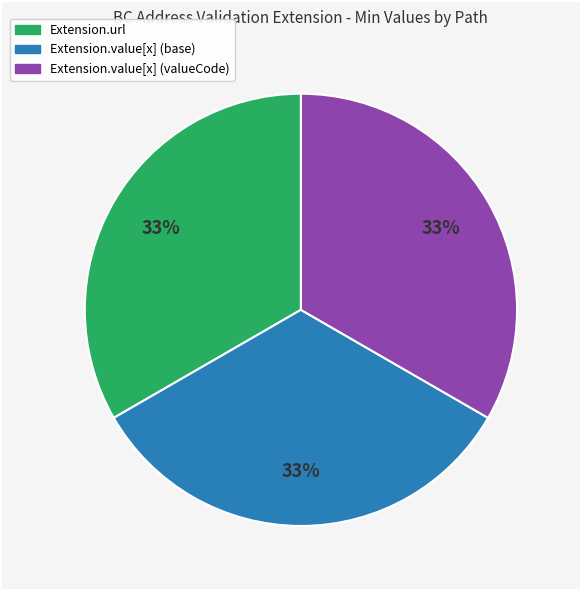

Does any single category account for the majority?

No